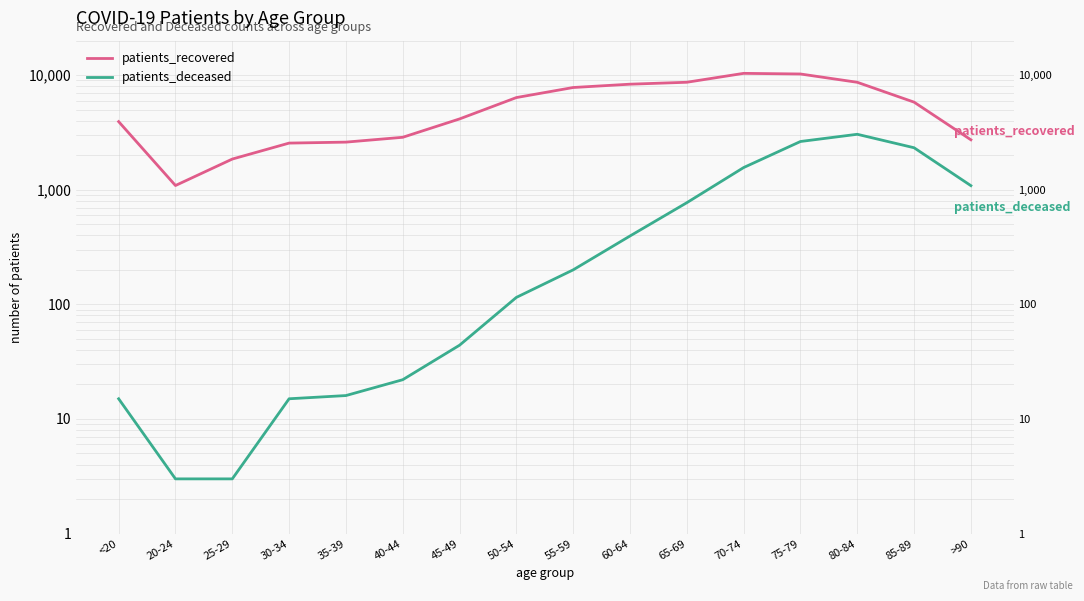

What is the label of the 1st point from the left?

<20